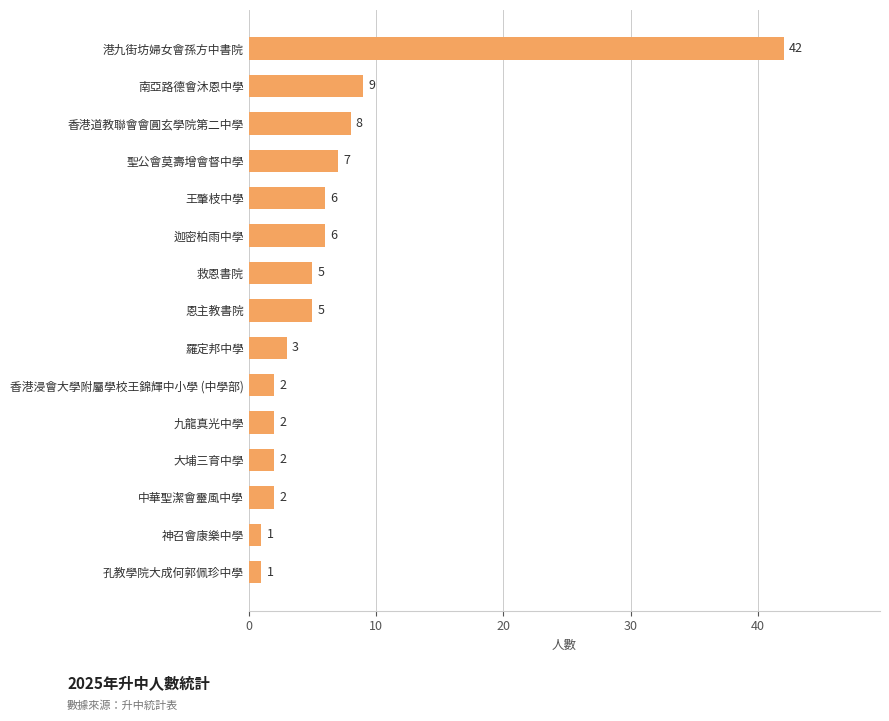

Reading bottom to top, list all the values displayed in this chart.

孔教學院大成何郭佩珍中學=1	神召會康樂中學=1	中華聖潔會靈風中學=2	大埔三育中學=2	九龍真光中學=2	香港浸會大學附屬學校王錦輝中小學 (中學部)=2	羅定邦中學=3	恩主教書院=5	救恩書院=5	迦密柏雨中學=6	王肇枝中學=6	聖公會莫壽增會督中學=7	香港道教聯會會圓玄學院第二中學=8	南亞路德會沐恩中學=9	港九街坊婦女會孫方中書院=42